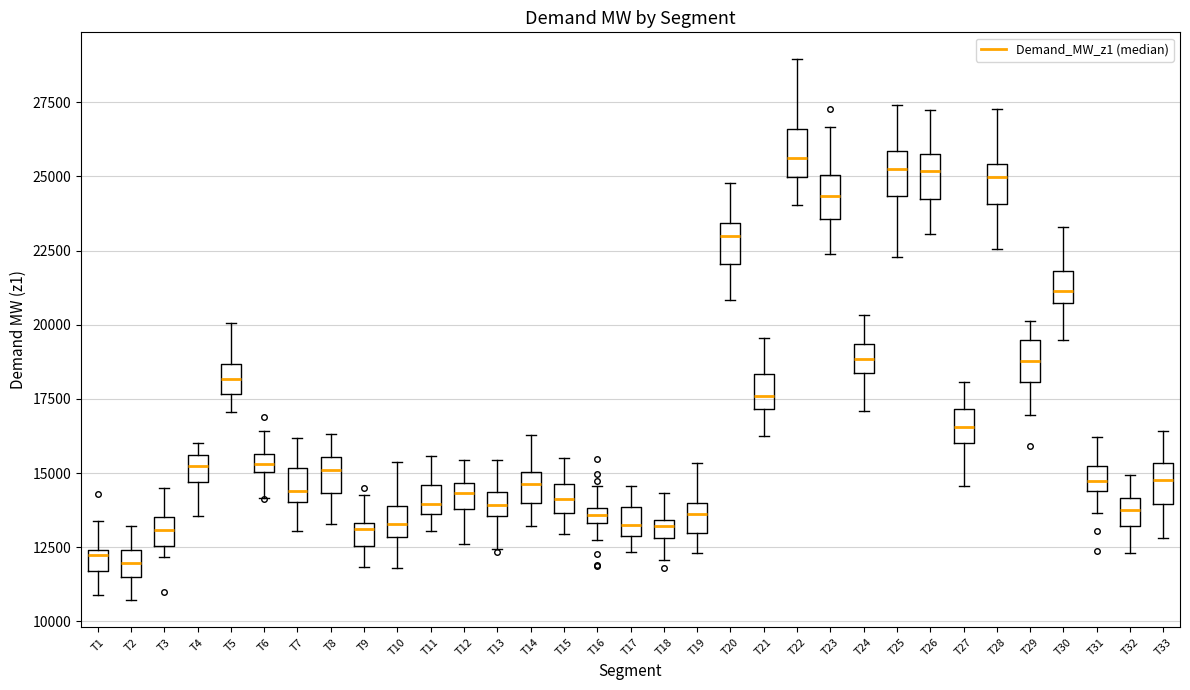

Where is the upper edge of the box for T7 on the y-axis? The values are not printed on the chart, so give them approximately, as read against the axis.

15000